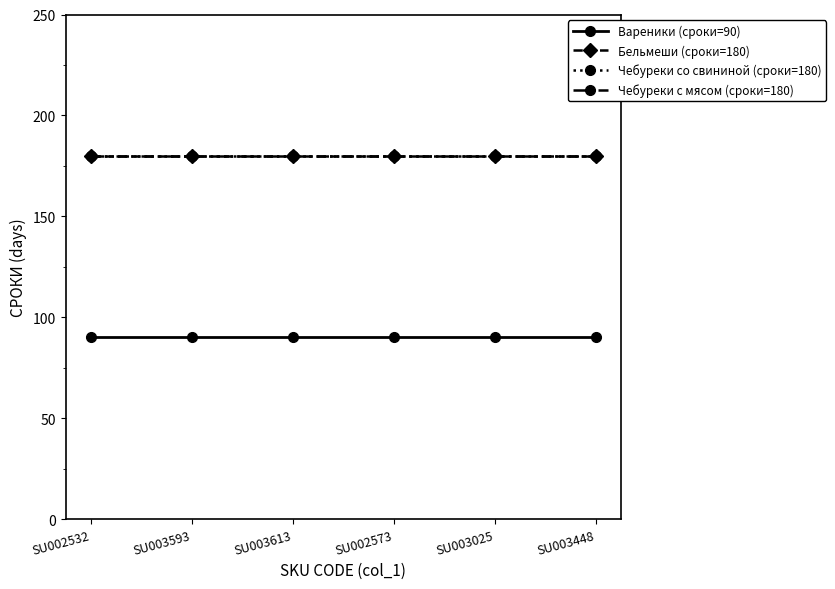

Reading left to right, transcribe all the data shown in this chart.

Вареники (сроки=90): SU002532=90	SU003593=90	SU003613=90	SU002573=90	SU003025=90	SU003448=90
Бельмеши (сроки=180): SU002532=180	SU003593=180	SU003613=180	SU002573=180	SU003025=180	SU003448=180
Чебуреки со свининой (сроки=180): SU002532=180	SU003593=180	SU003613=180	SU002573=180	SU003025=180	SU003448=180
Чебуреки с мясом (сроки=180): SU002532=180	SU003593=180	SU003613=180	SU002573=180	SU003025=180	SU003448=180